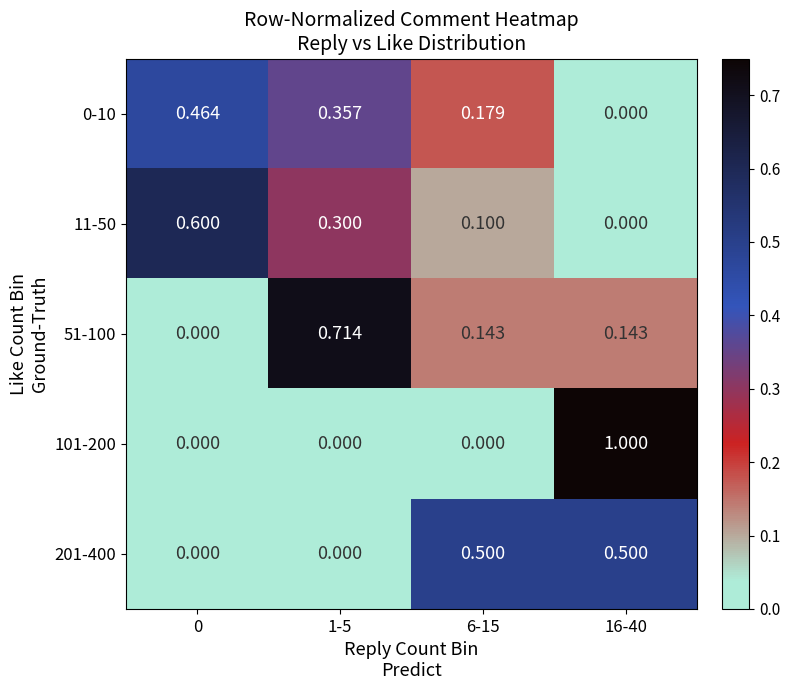

Is the value of 101-200 at 16-40 greater than the value of 11-50 at 1-5?

Yes